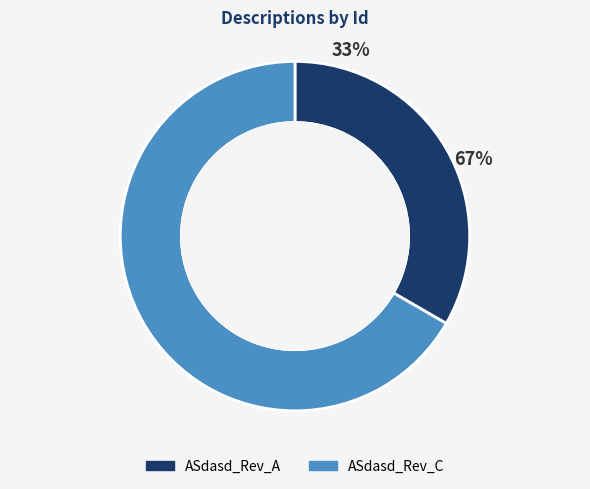

Rank the categories by value from highest to lowest.

ASdasd_Rev_C, ASdasd_Rev_A